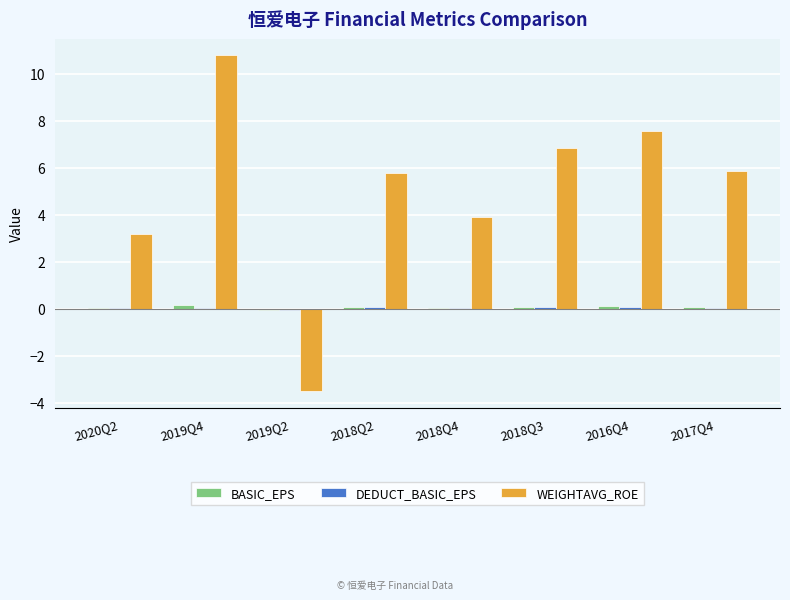

What is the greatest value displayed?

10.8